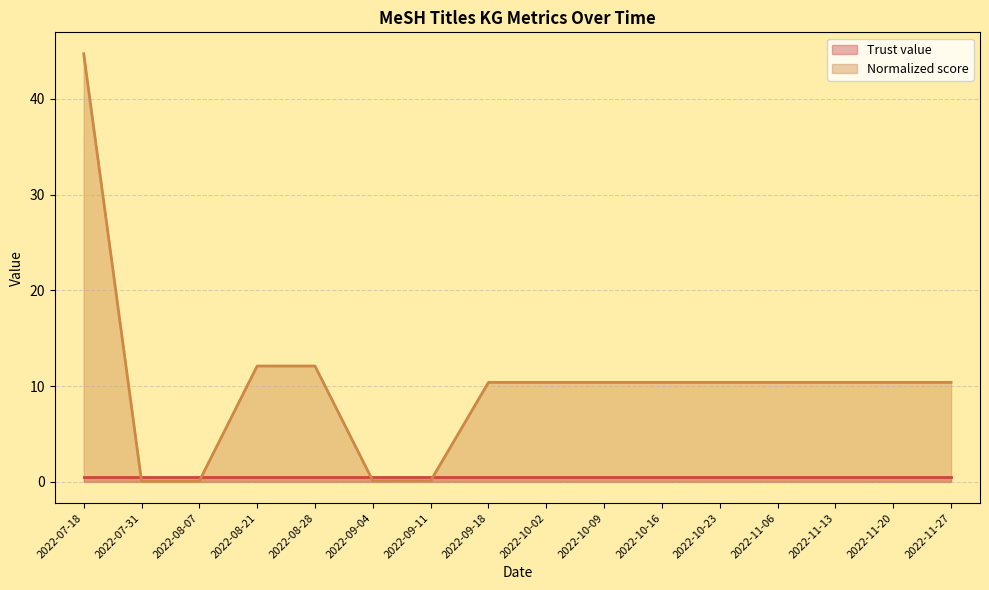

What is the sum of the values at 2022-08-28 and 2022-10-16?

22.5